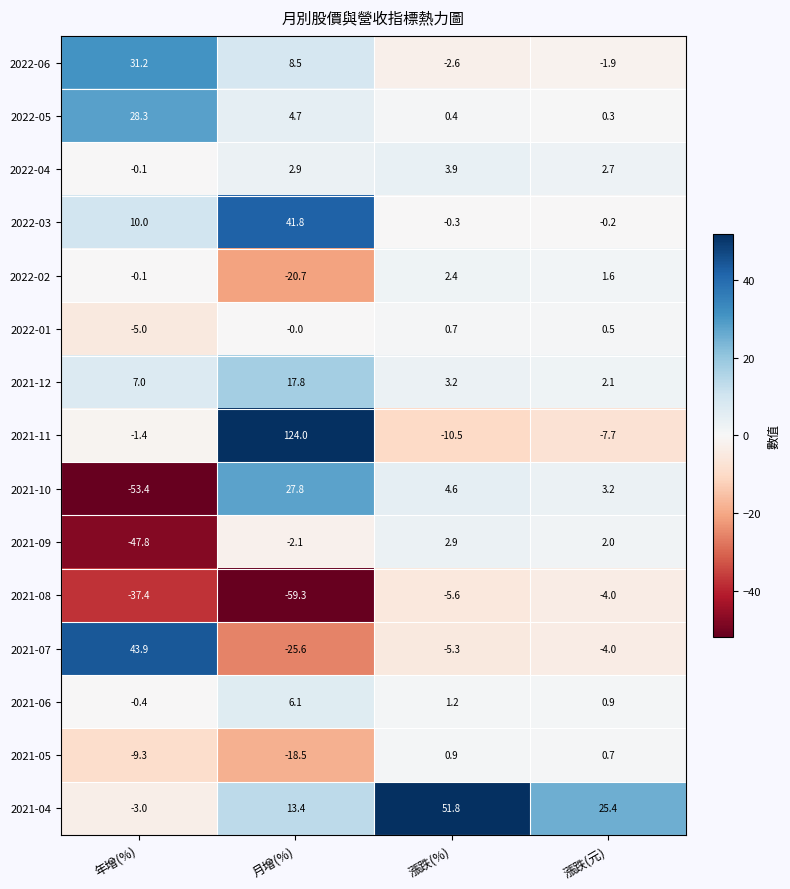

What is the difference between the maximum and minimum values in the 2021-10 series?

81.2